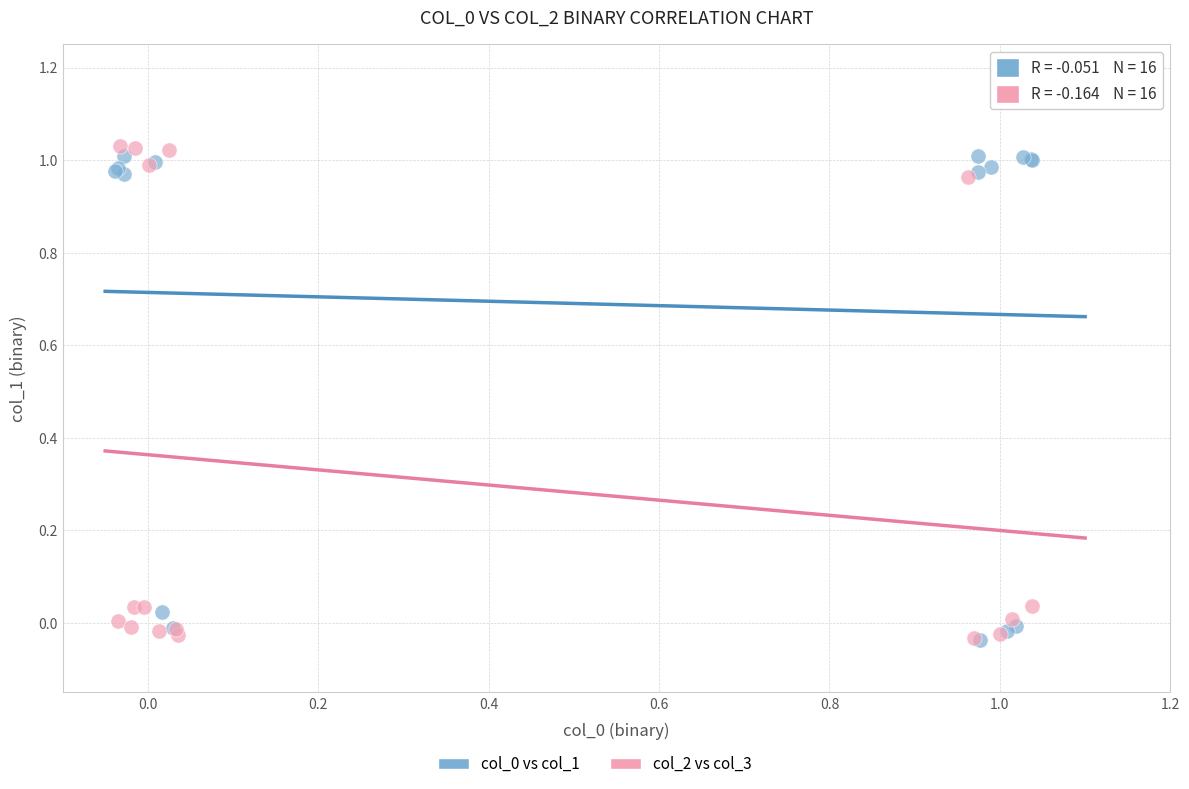

Which series has the largest Y range (max minus min)?

col_2 vs col_3